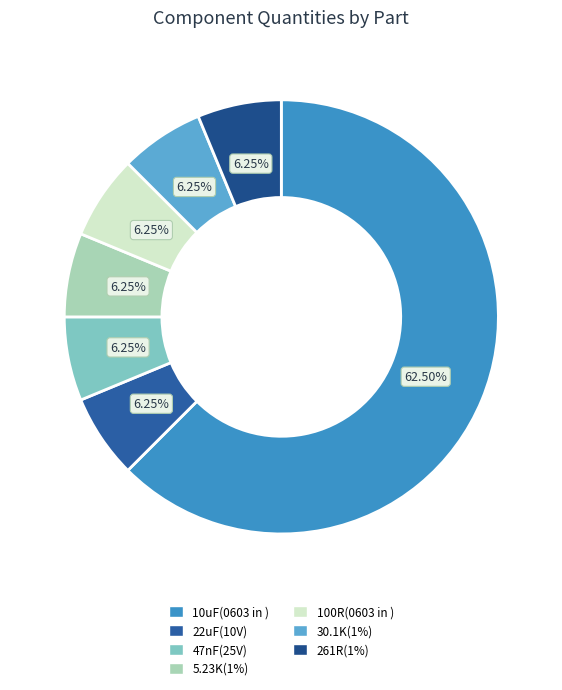

Count the number of slices in the pie.

7